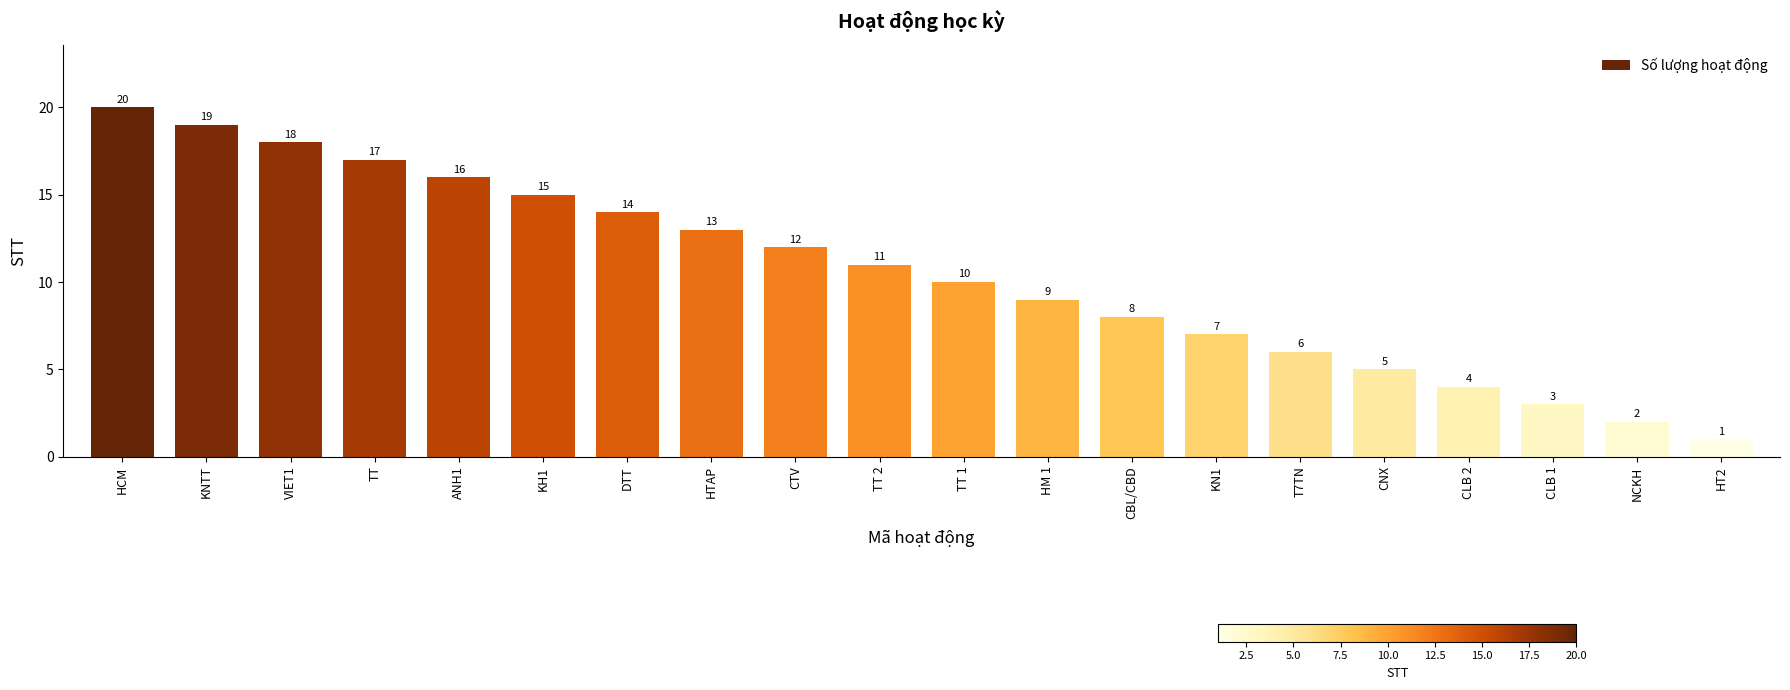

Rank the categories by value from lowest to highest.

HT2, NCKH, CLB 1, CLB 2, CNX, T7TN, KN1, CBL/CBD, HM 1, TT 1, TT 2, CTV, HTAP, DTT, KH1, ANH1, TT, VIET1, KNTT, HCM